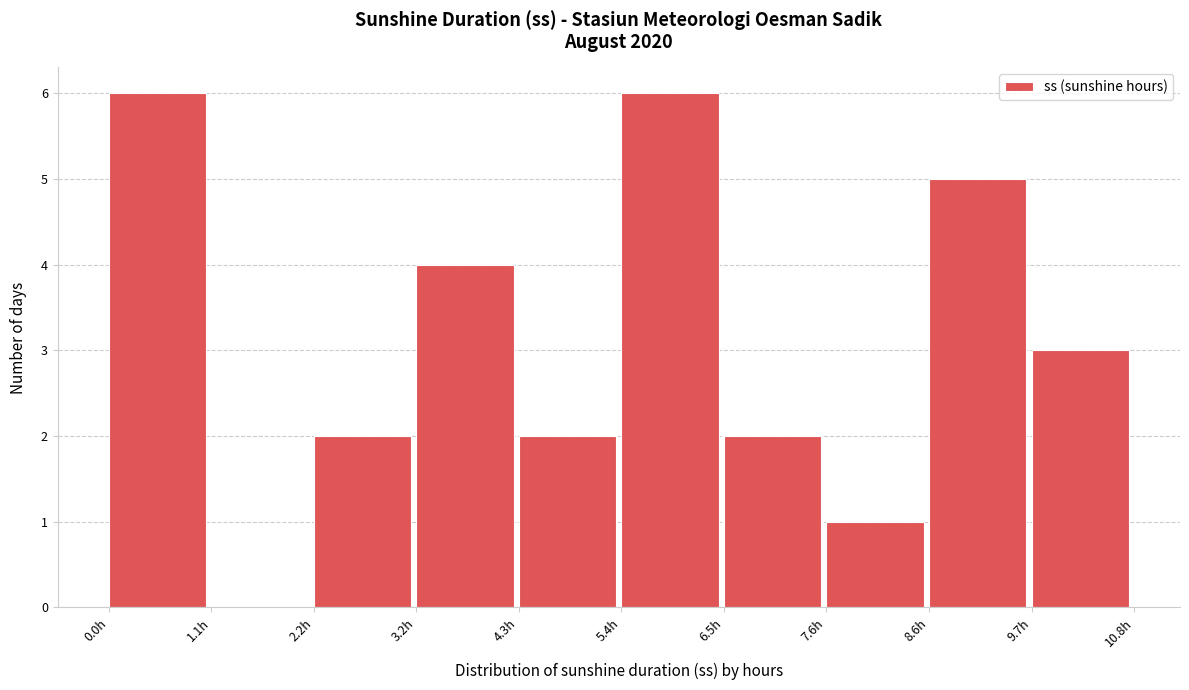

What is the height of the bar covering 7.56 to 8.64 on the x-axis? Neither the bar edges nor the heights are printed on the chart, so give them approximately, as read against the axes.

1